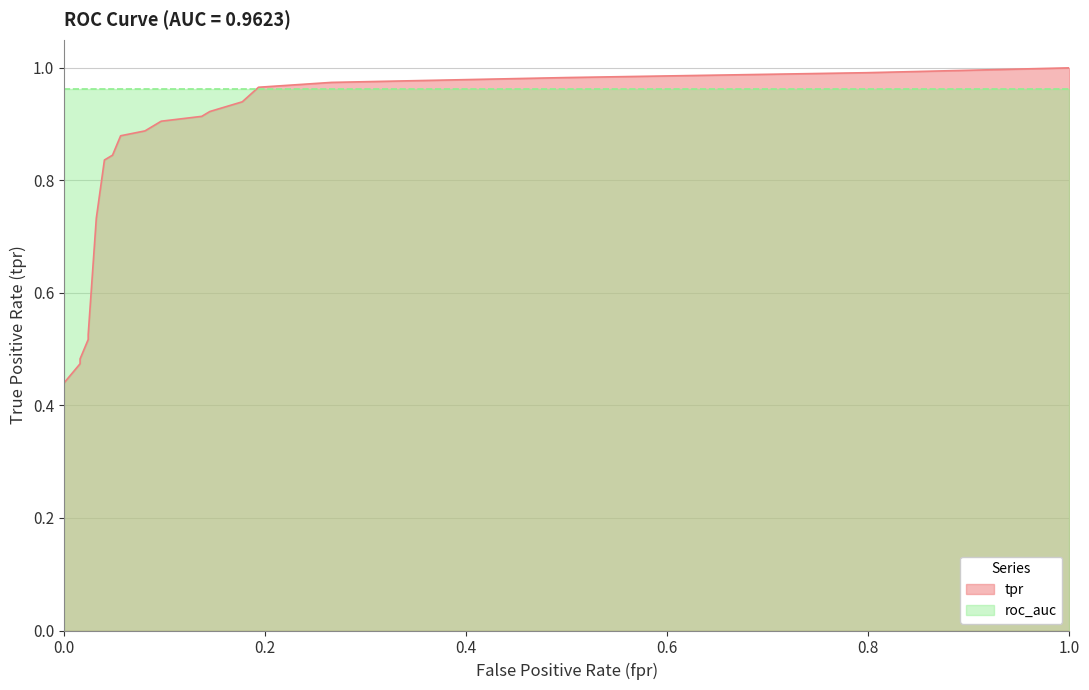

How many lines are shown in the chart?

1